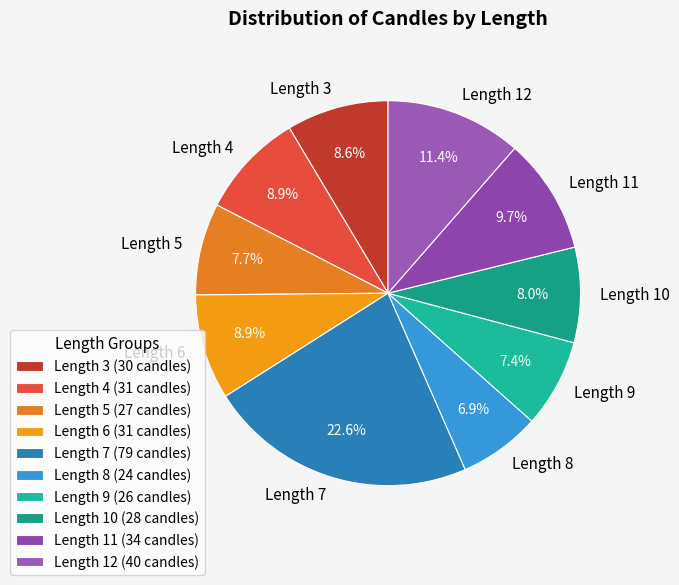

How many slices are in this pie chart?

10